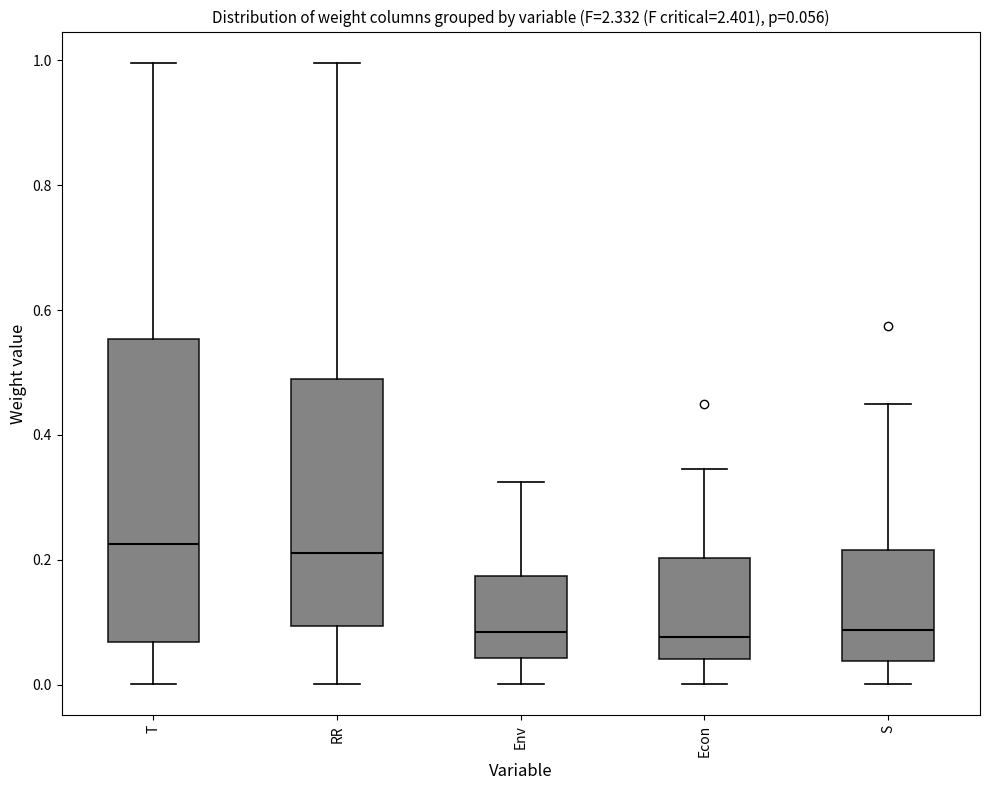

Comparing the boxes themselves (not the whiskers), which one is the tallest?

T